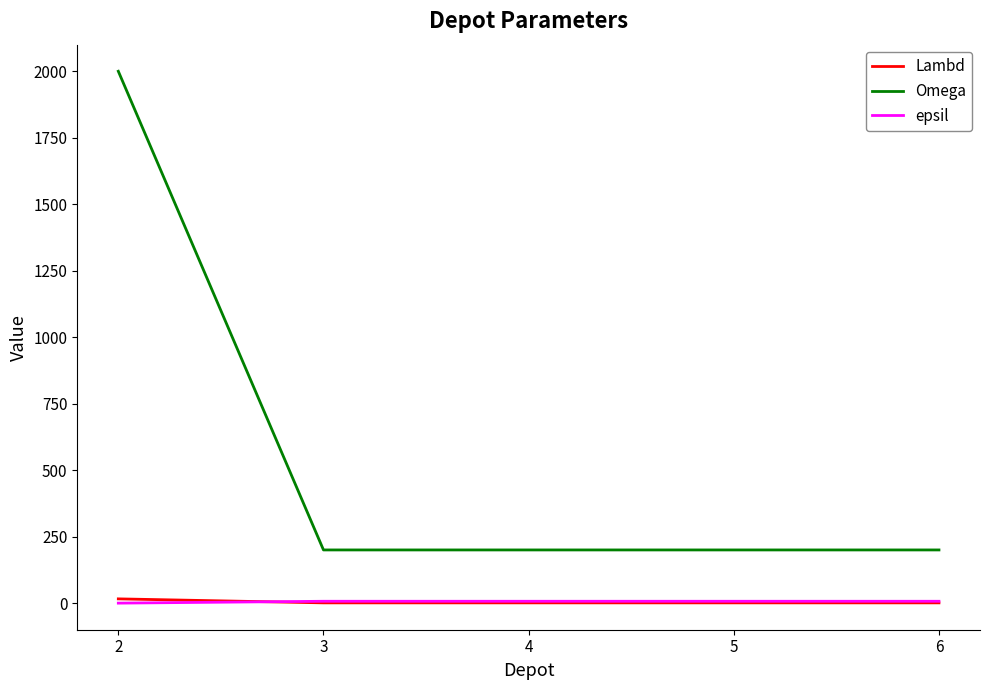

What is the maximum value shown in the chart?

2000